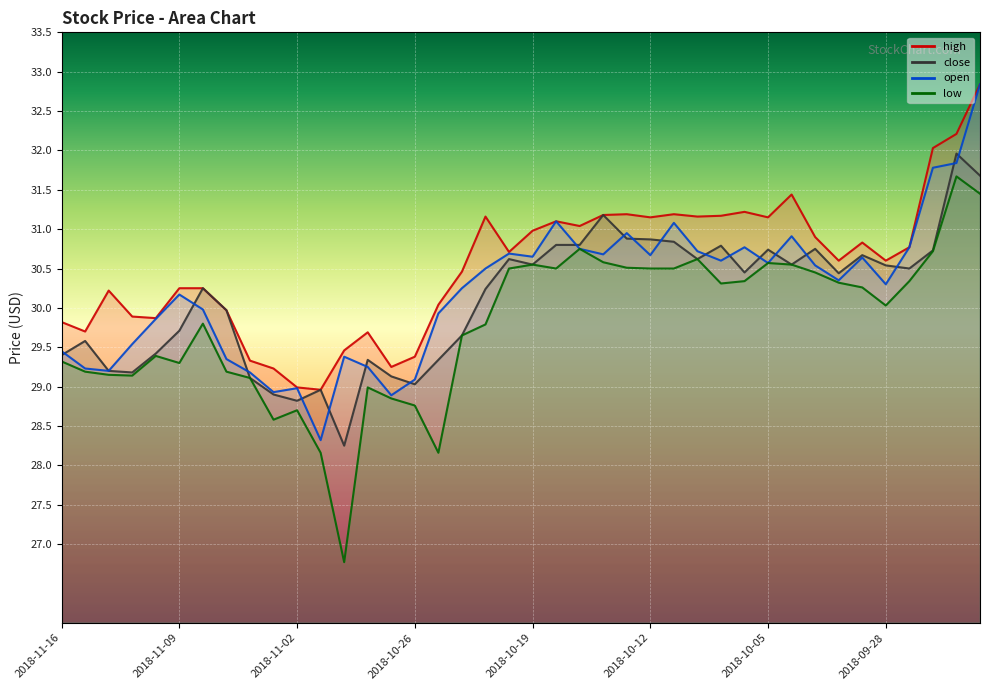

Does the chart display data point markers on the line(s)?

No